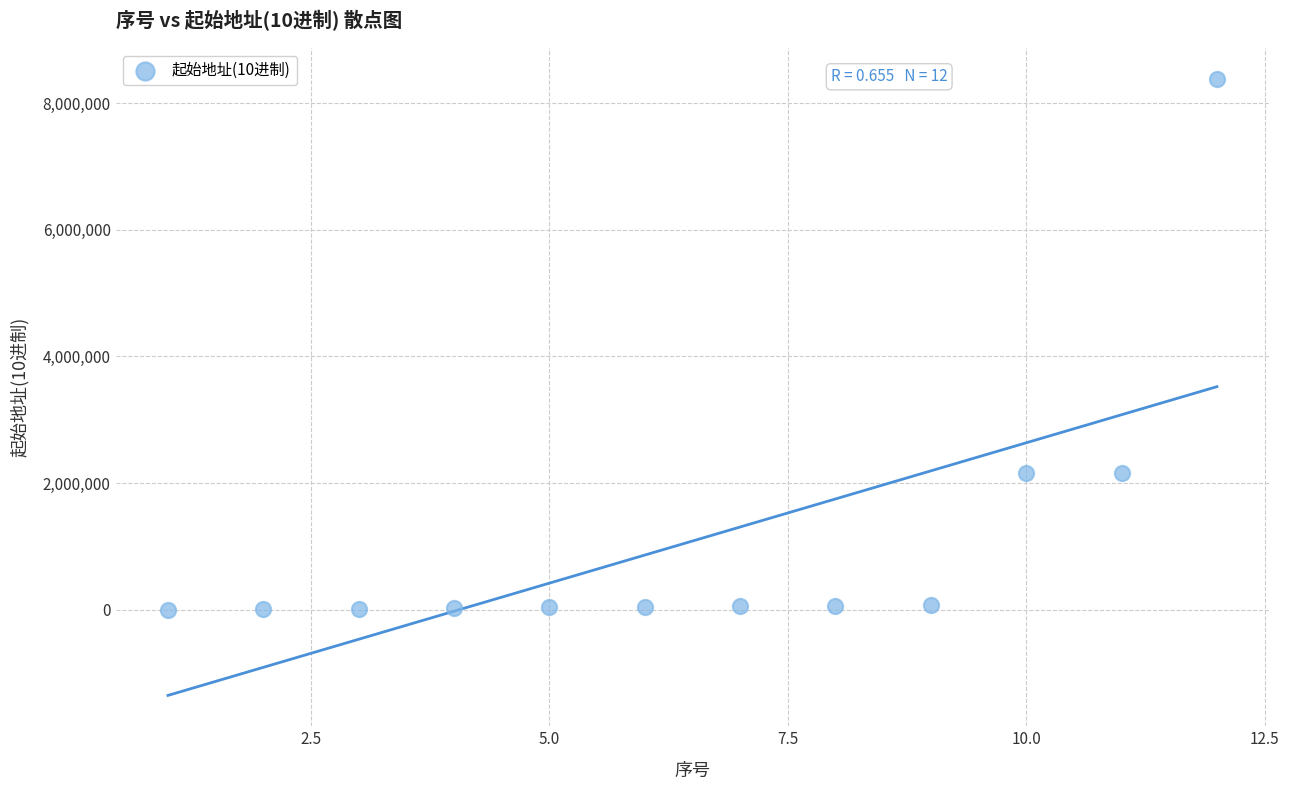

What is the range of Y values (max minus min)?

8388608